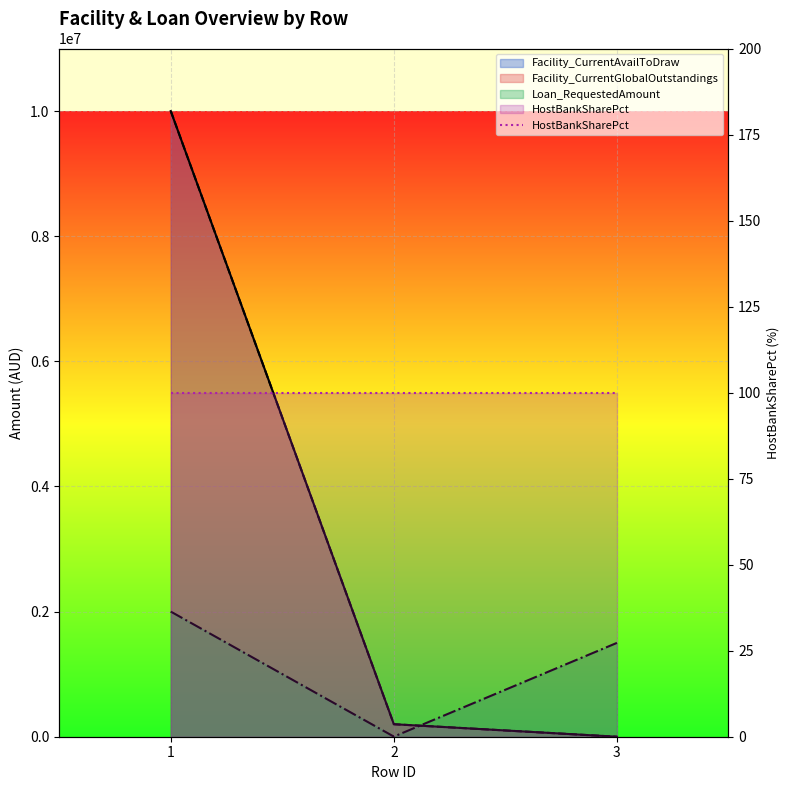

The value of Facility_CurrentAvailToDraw at 1 is 5640059. True or false?

False